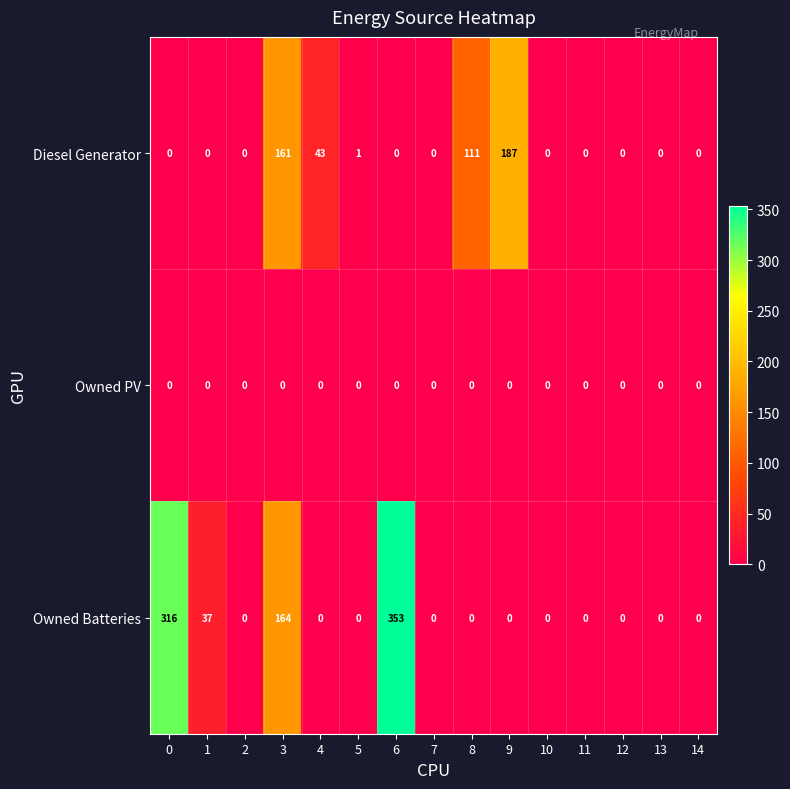

List the series in order of their peak value, lowest first.

Owned PV, Diesel Generator, Owned Batteries